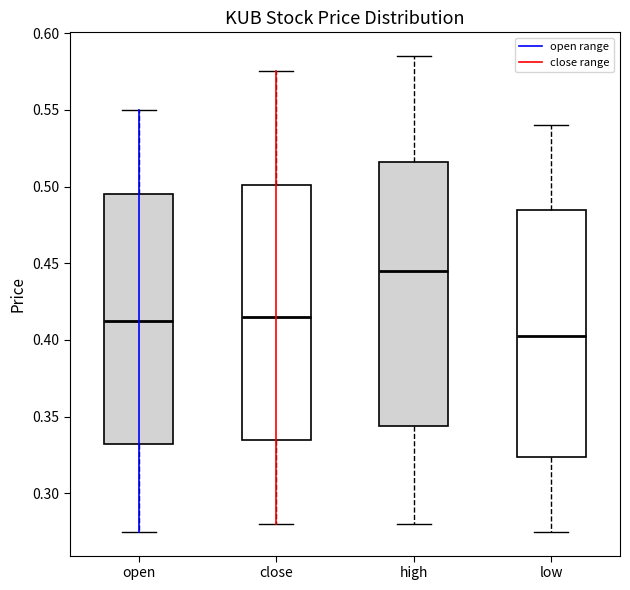

Where is the lower edge of the box for low on the y-axis? The values are not printed on the chart, so give them approximately, as read against the axis.

0.325